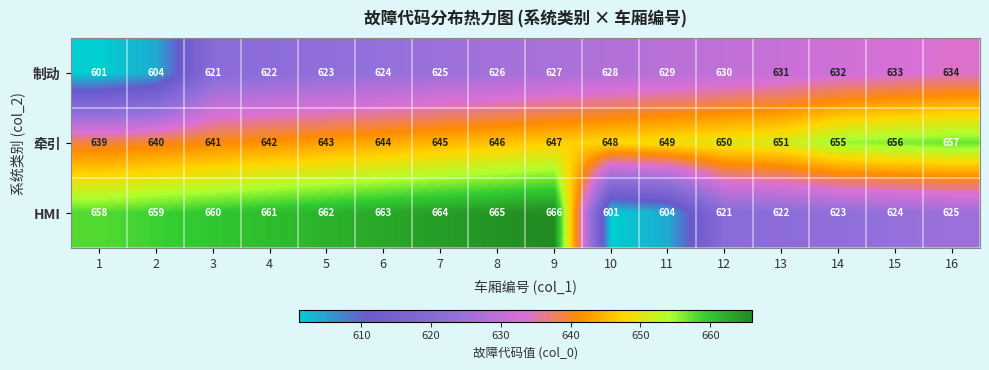

What is the spread (max minus min) of values at 11?

45